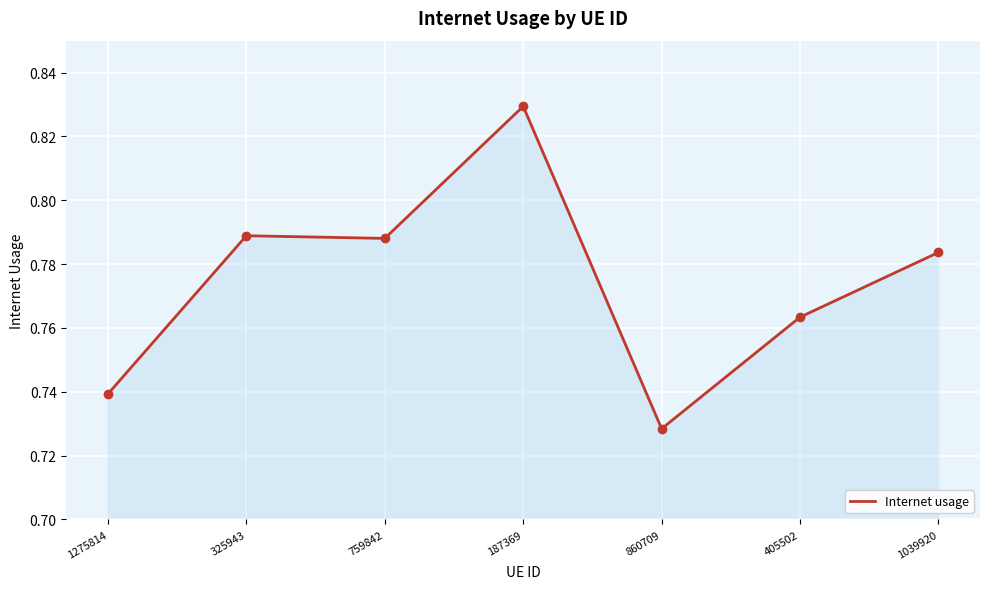

What position from the right is 187369?

4